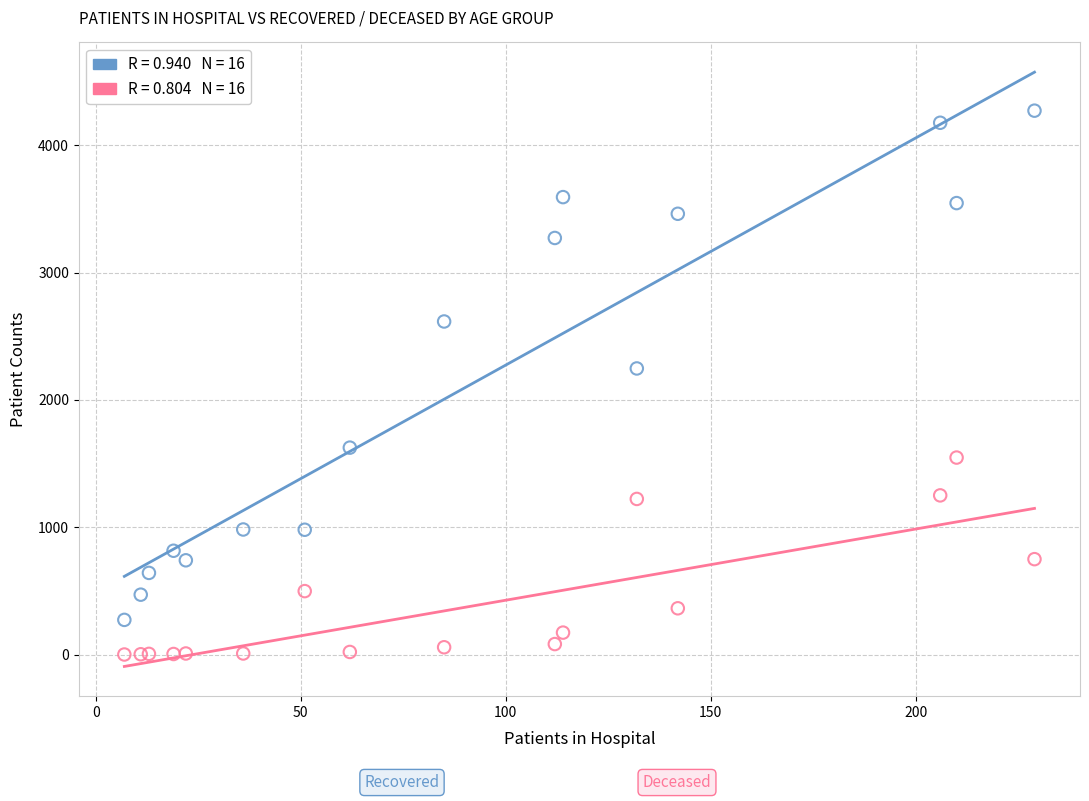

Across all series, what Y value is closest to 2136?

2247